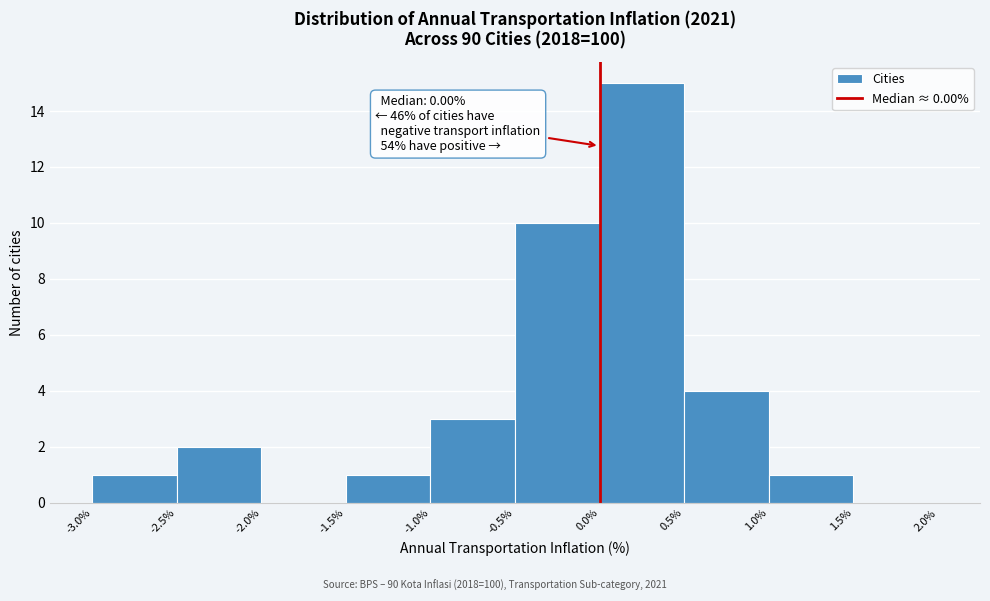

Over which range of the x-axis is the bar tallest?

0.0% to 0.5%